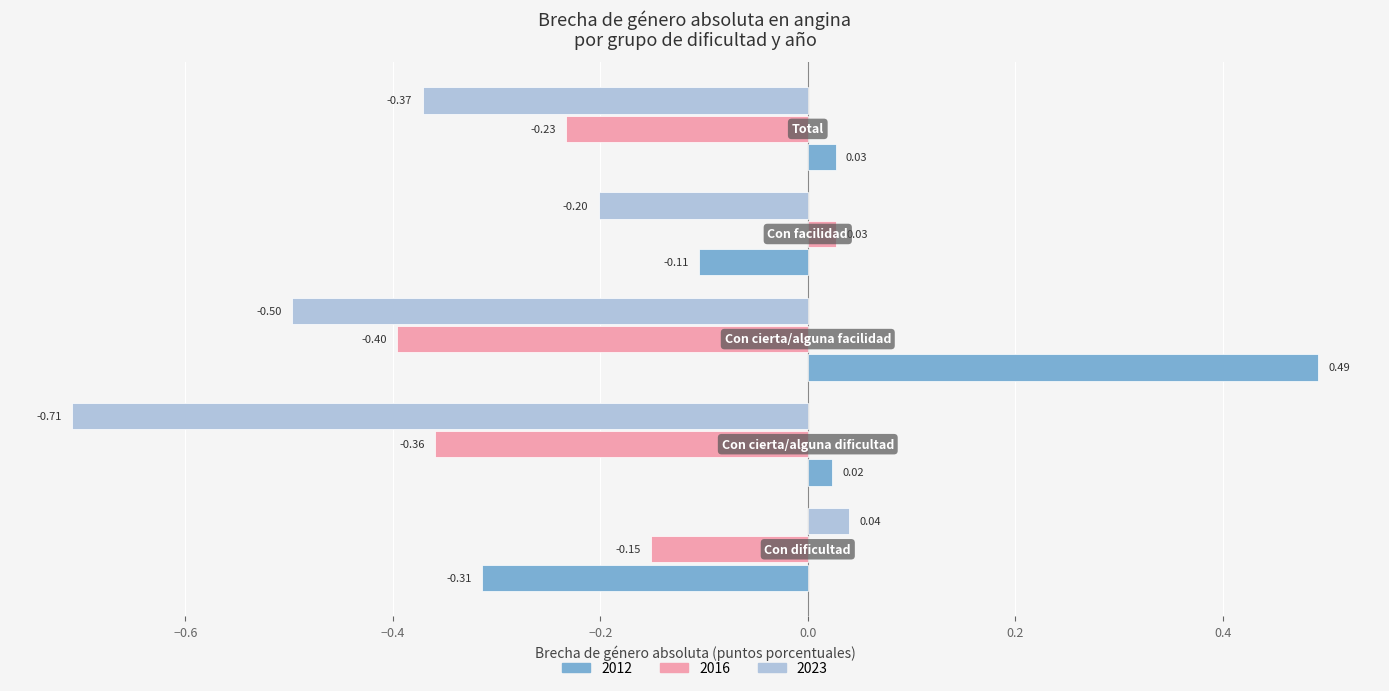

Rank the series by their average value, from highest to lowest.

2012, 2016, 2023